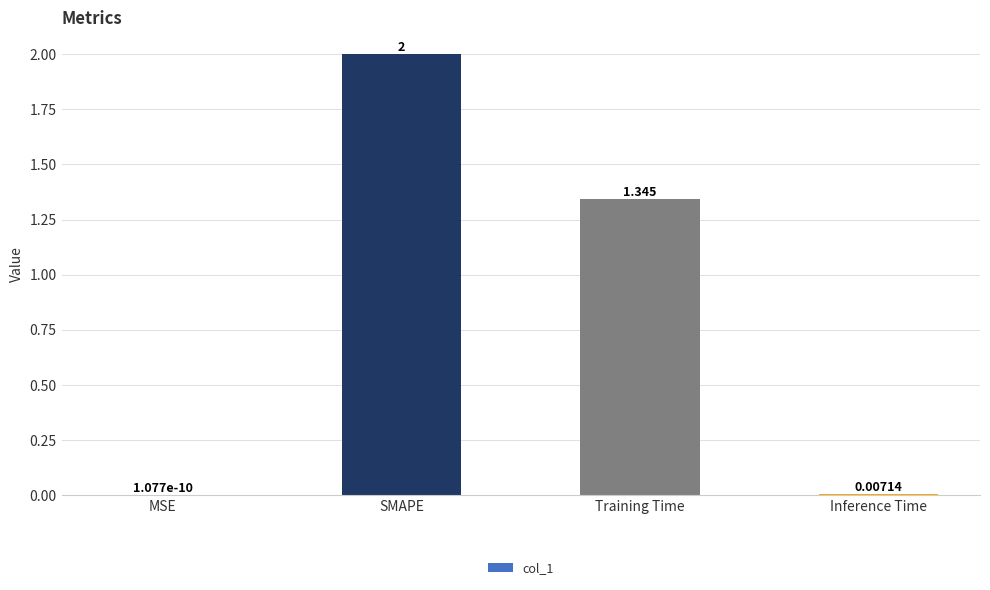

Which has a higher value, MSE or Training Time?

Training Time